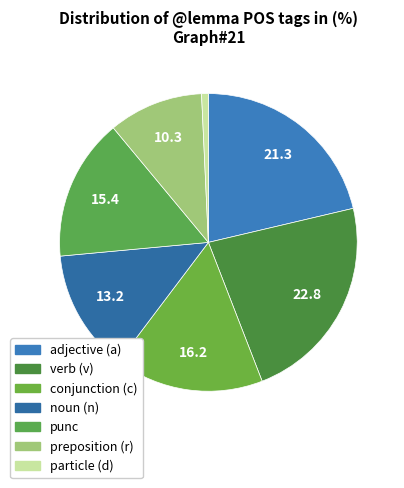

How many slices are in this pie chart?

7